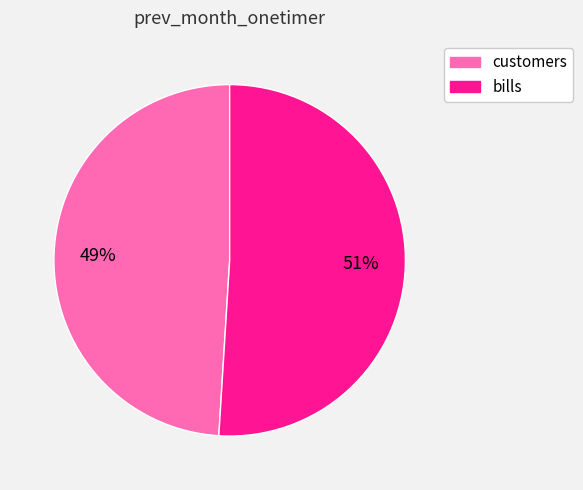

What is the smallest slice in the pie chart?

customers